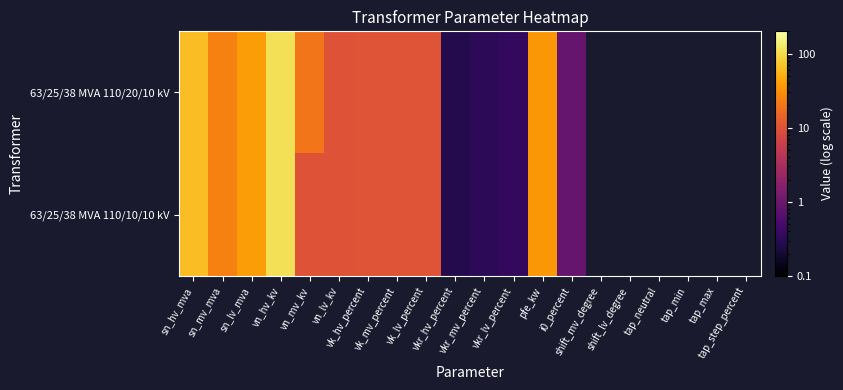

At which label does 63/25/38 MVA 110/20/10 kV first exceed 25?

sn_hv_mva